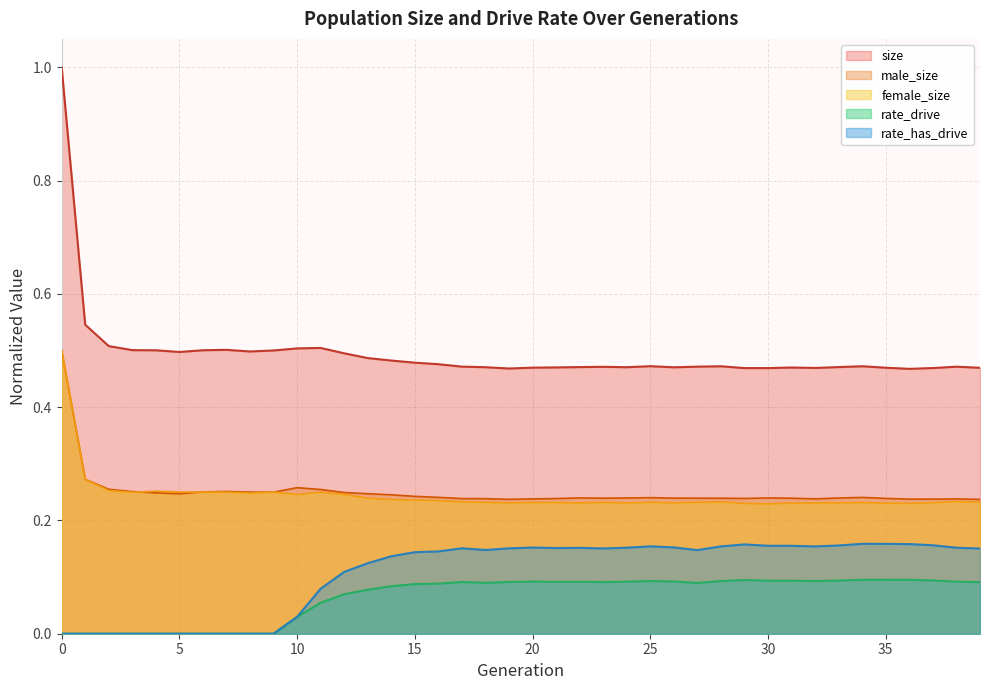

Is it true that rate_drive equals 0.1 at 30?

True